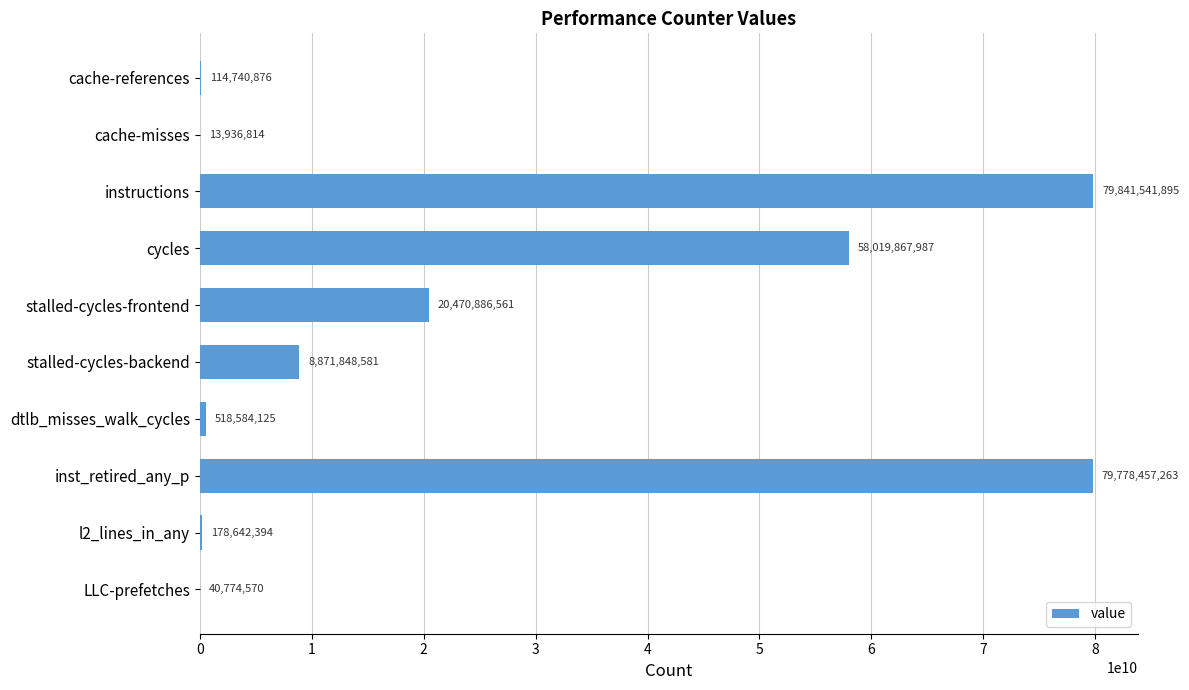

At which category does the chart reach its peak across all series?

instructions